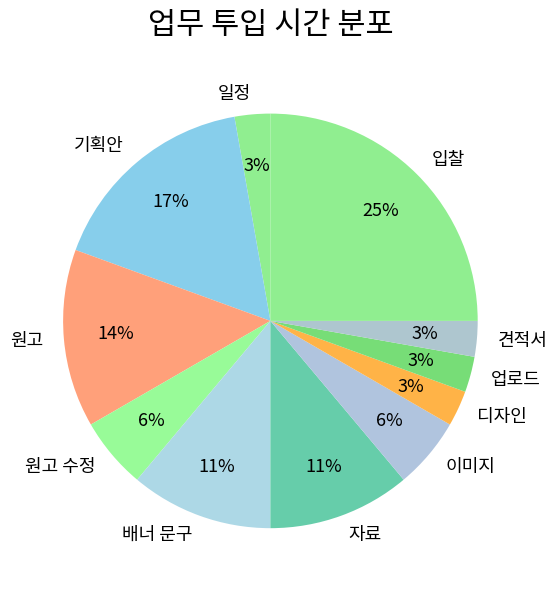

To the nearest percent, what percentage of the pie is 자료?

11%